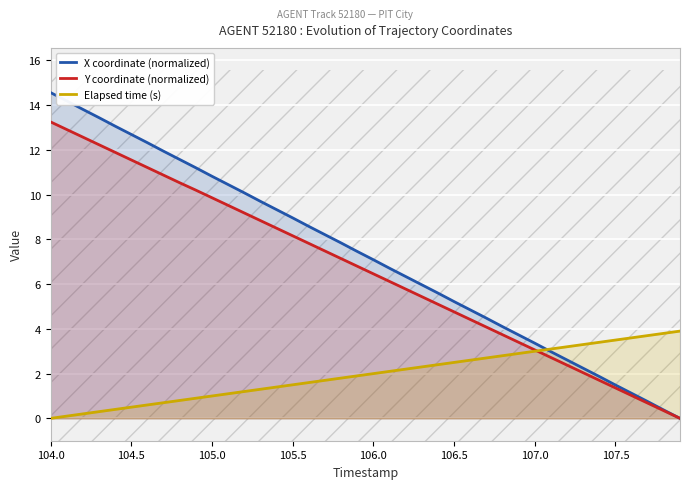

How many lines are shown in the chart?

3